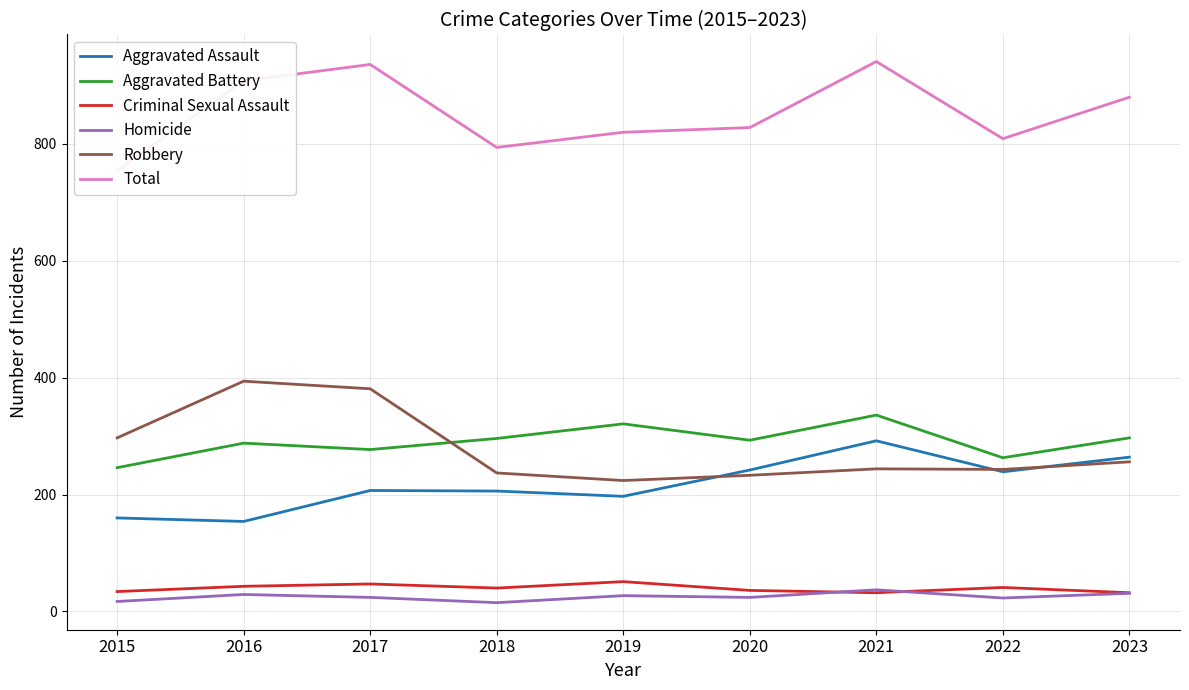

In Aggravated Assault, how many points are higher than both neighbors (excluding endpoints)?

2